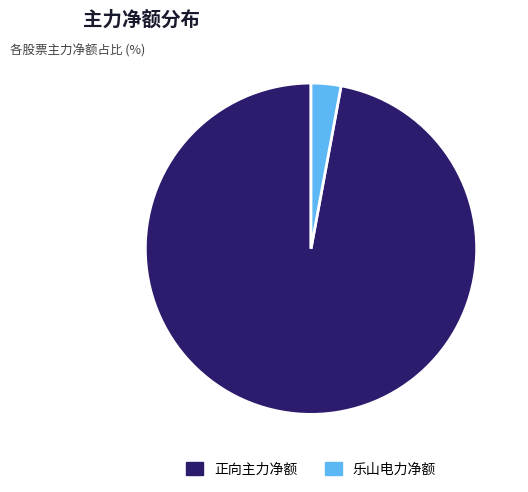

How many segments does this pie chart have?

2